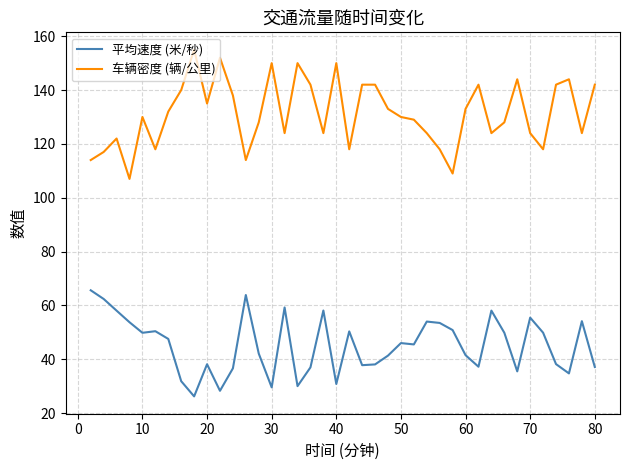

Which series has the largest total across all categories?

车辆密度 (辆/公里)